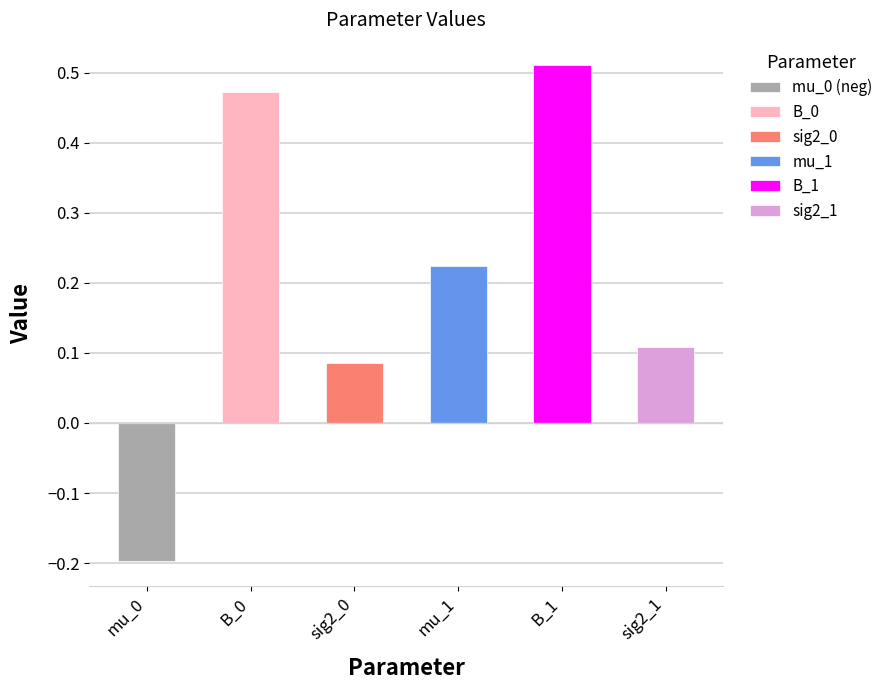

Count the values in the range 0 to 1.

5